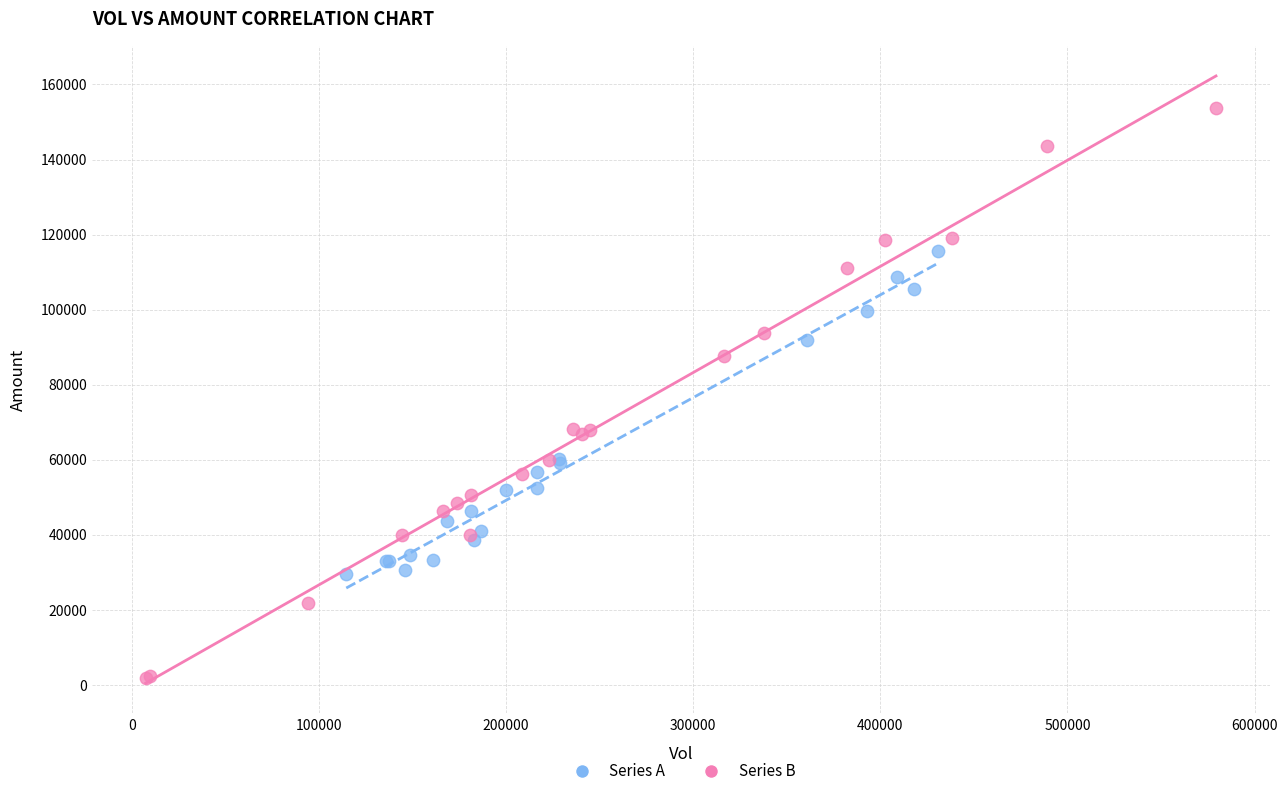

Which series has the widest spread of Y values?

Series B